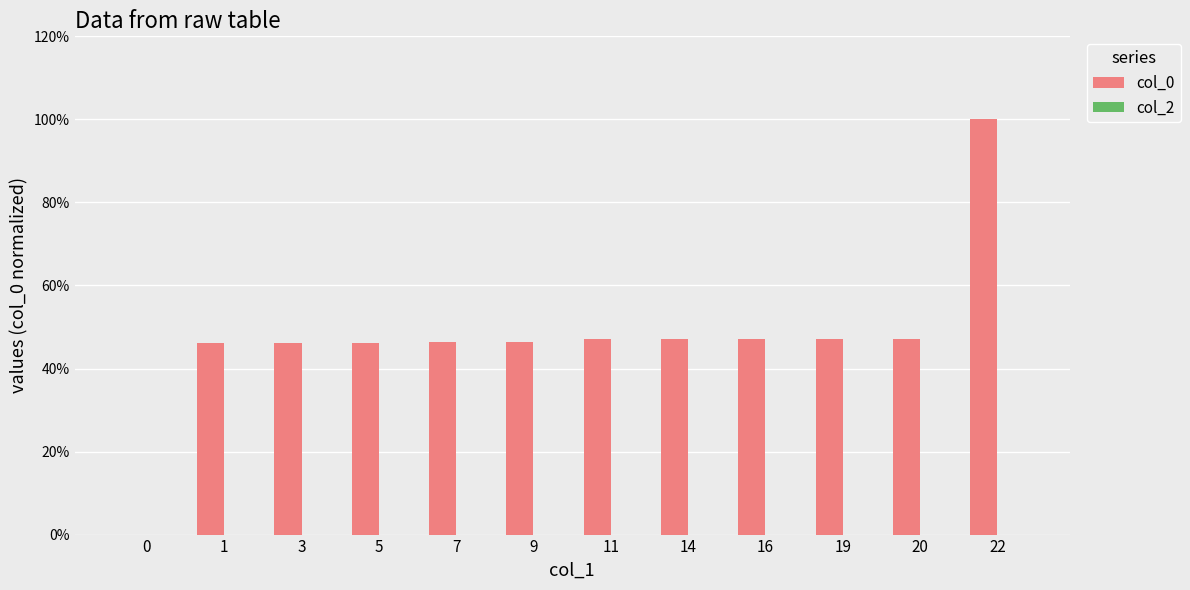

Are the bars horizontal?

No